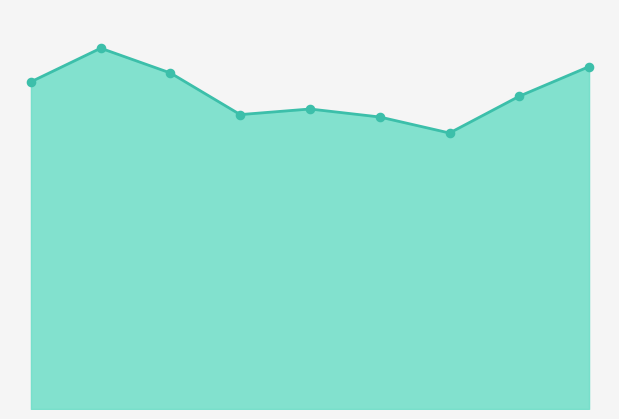

How many lines are shown in the chart?

1